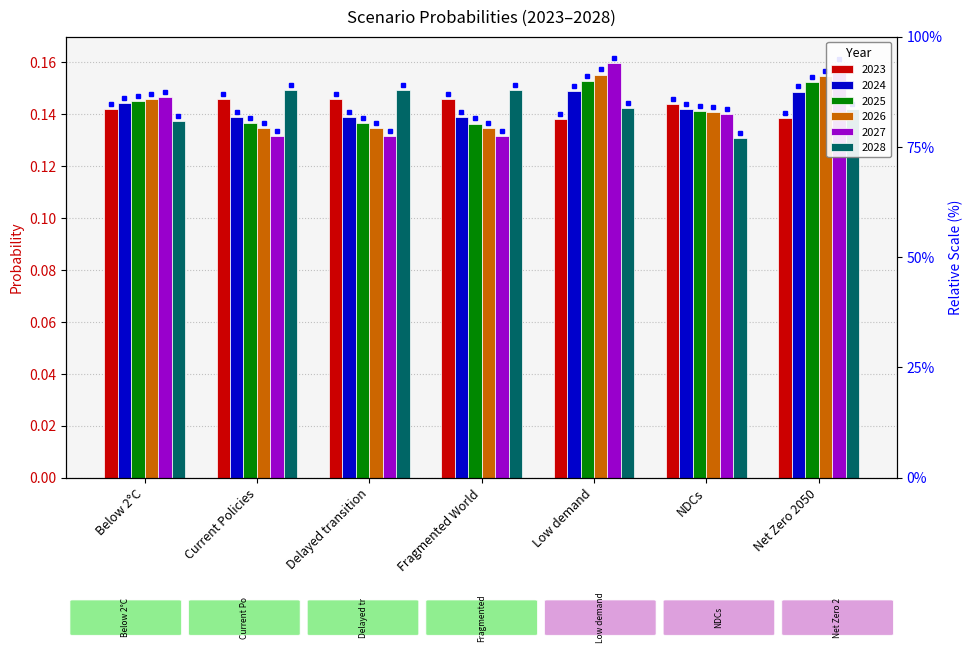

Which series has the widest spread of values?

2027